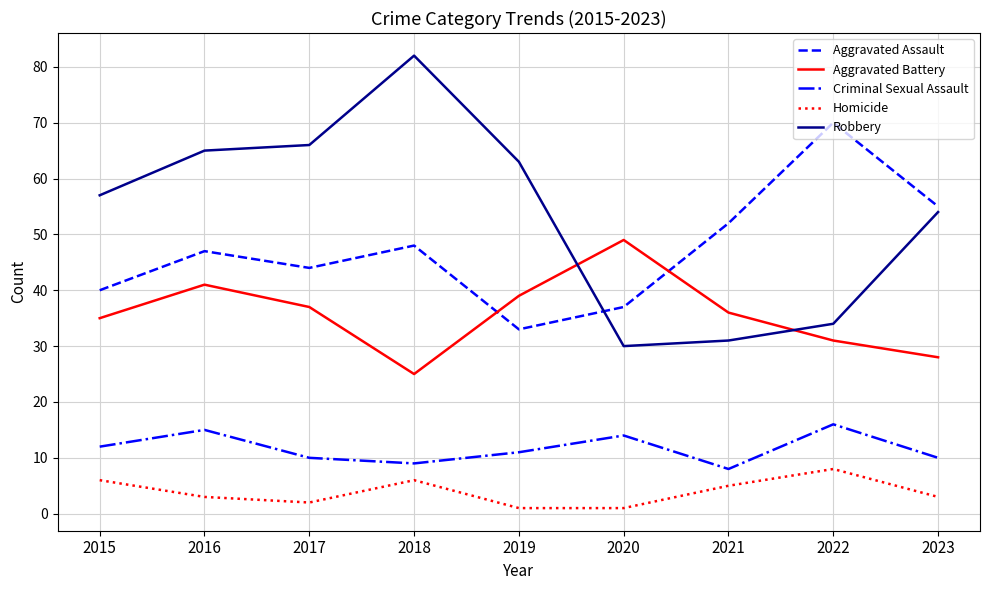

At 2022, list the series in order from largest to smallest.

Aggravated Assault, Robbery, Aggravated Battery, Criminal Sexual Assault, Homicide